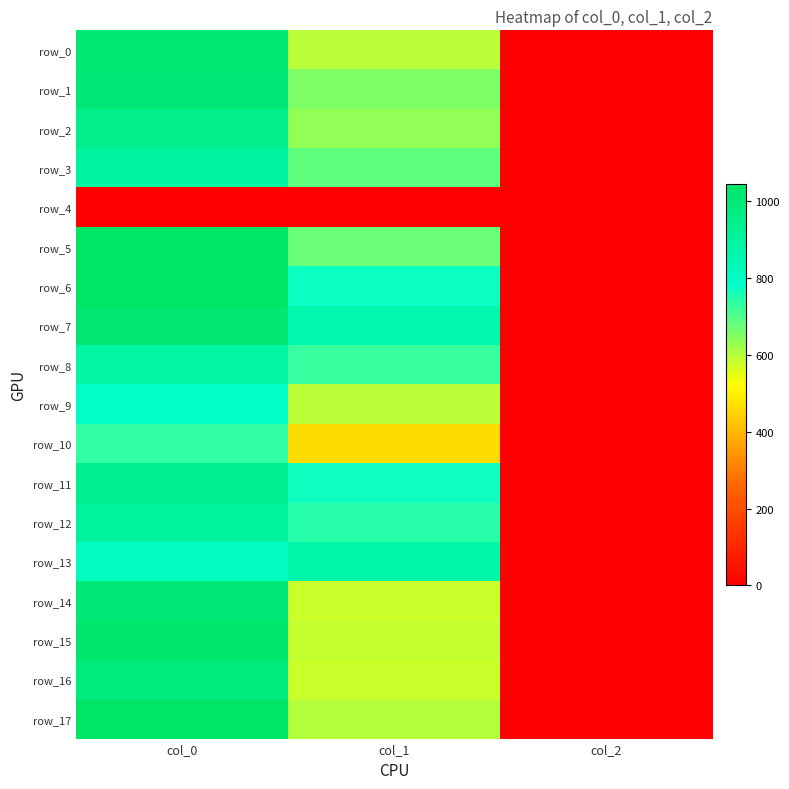

What is the sum of all row_7 values?

1886.0